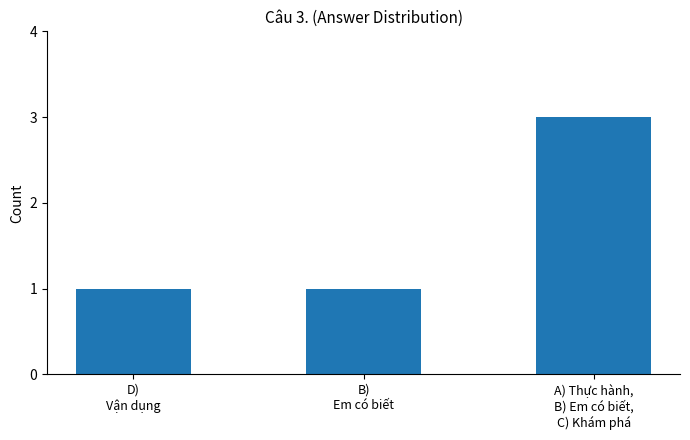

What is the sum of all values?

5